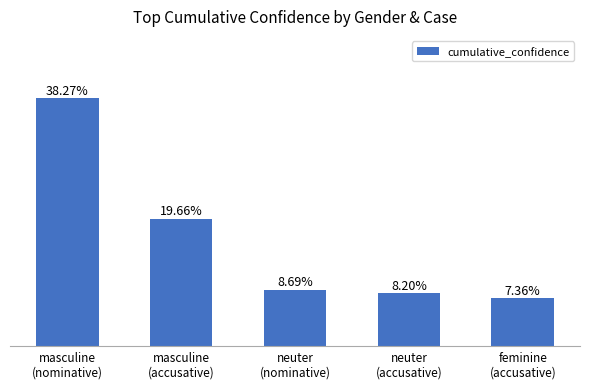

Rank the categories by value from highest to lowest.

masculine
(nominative), masculine
(accusative), neuter
(nominative), neuter
(accusative), feminine
(accusative)